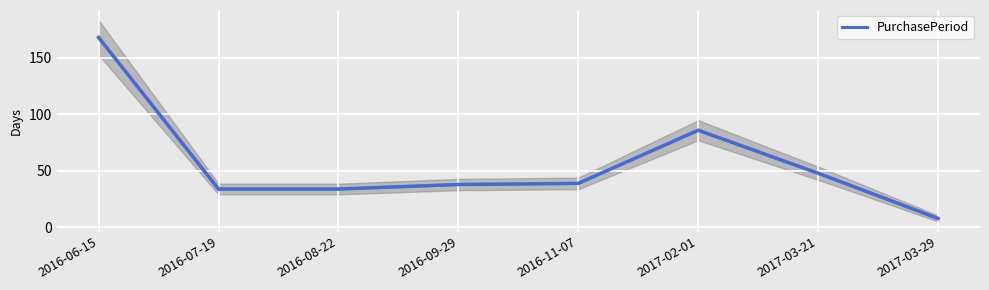

Approximately how many times larger is the value at 2016-08-22 compared to 2017-03-21?

0.7